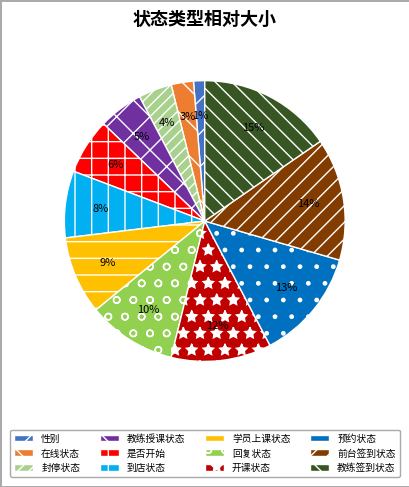

How many segments does this pie chart have?

12